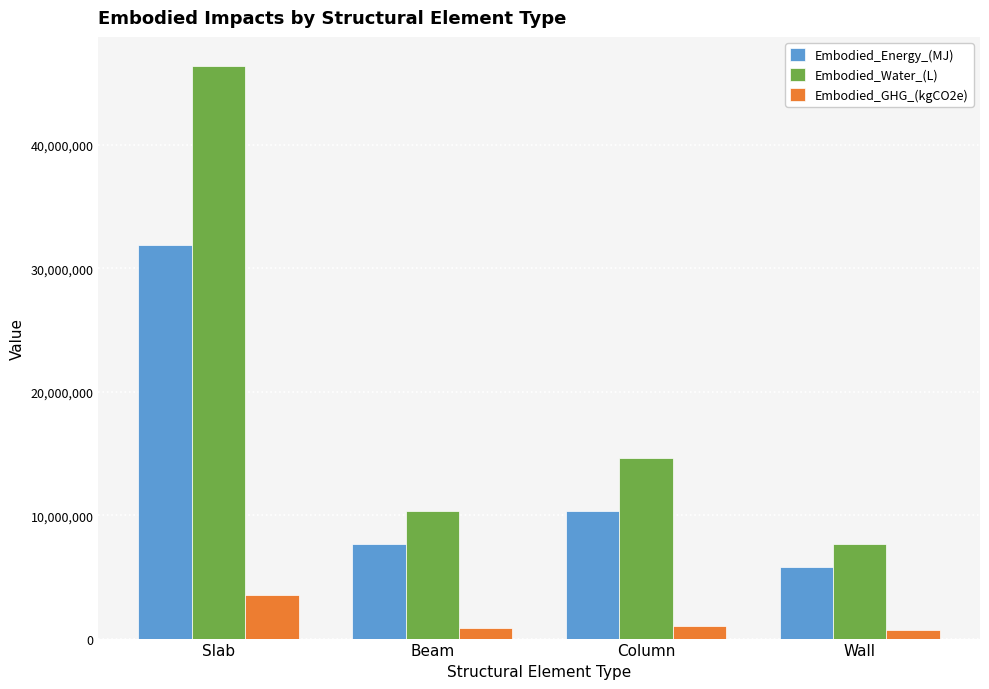

Is the value of Embodied_GHG_(kgCO2e) at Wall greater than the value of Embodied_Energy_(MJ) at Slab?

No